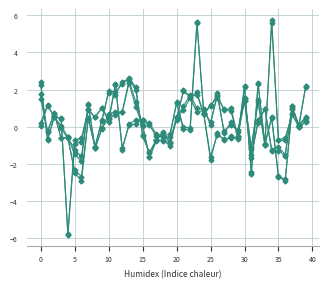

Does the chart have visible grid lines?

Yes